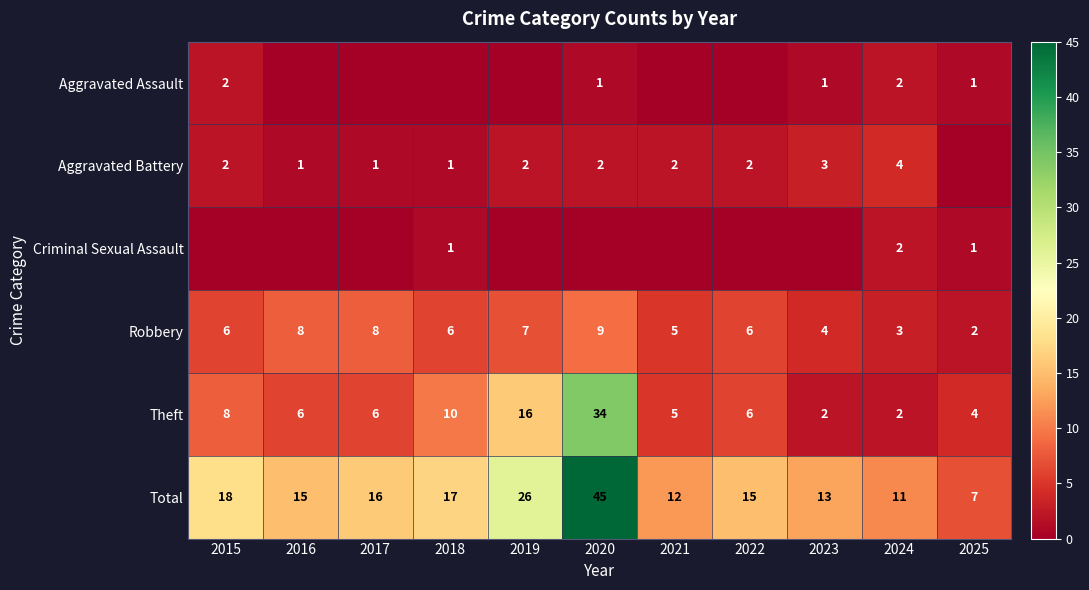

What is the sum of all Total values?

195